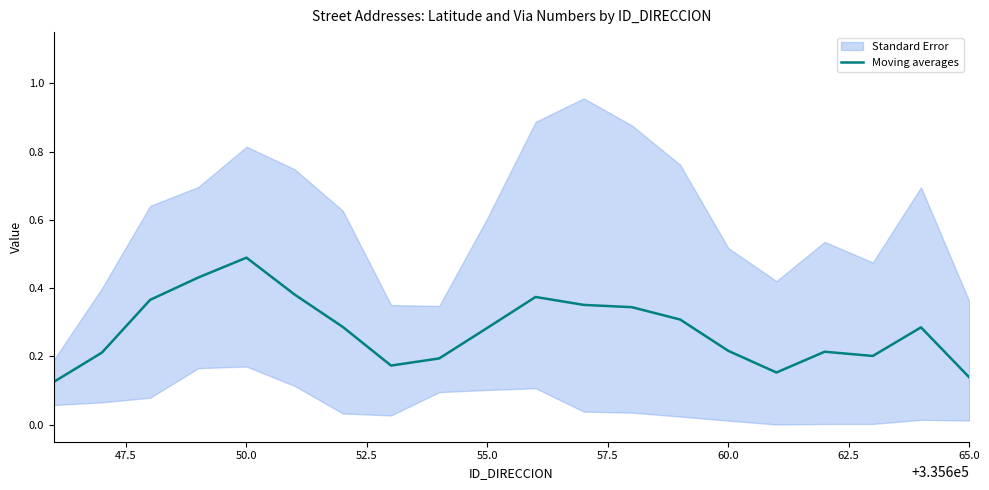

How many lines are shown in the chart?

1